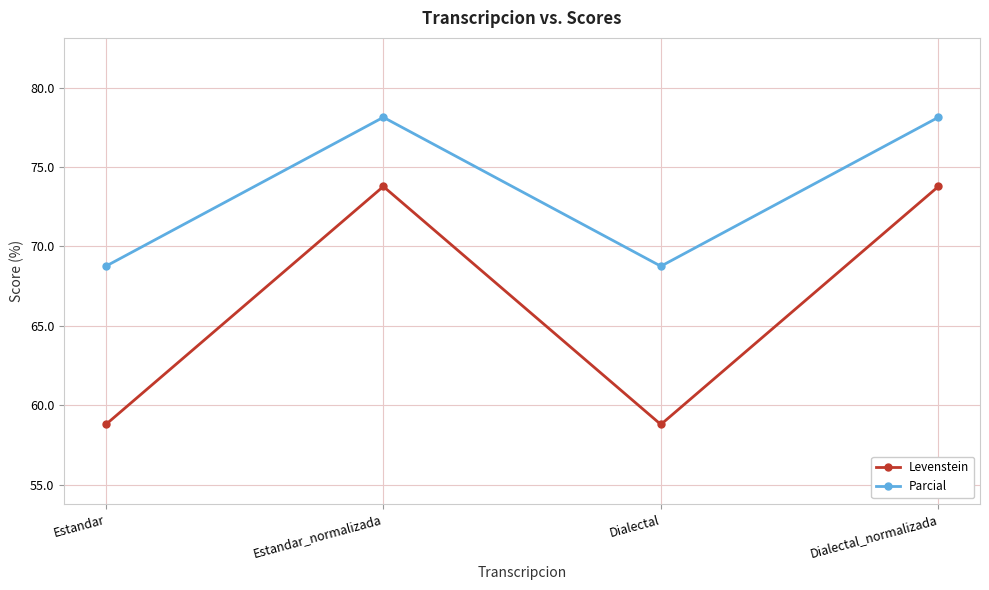

What is the maximum value shown in the chart?

78.1